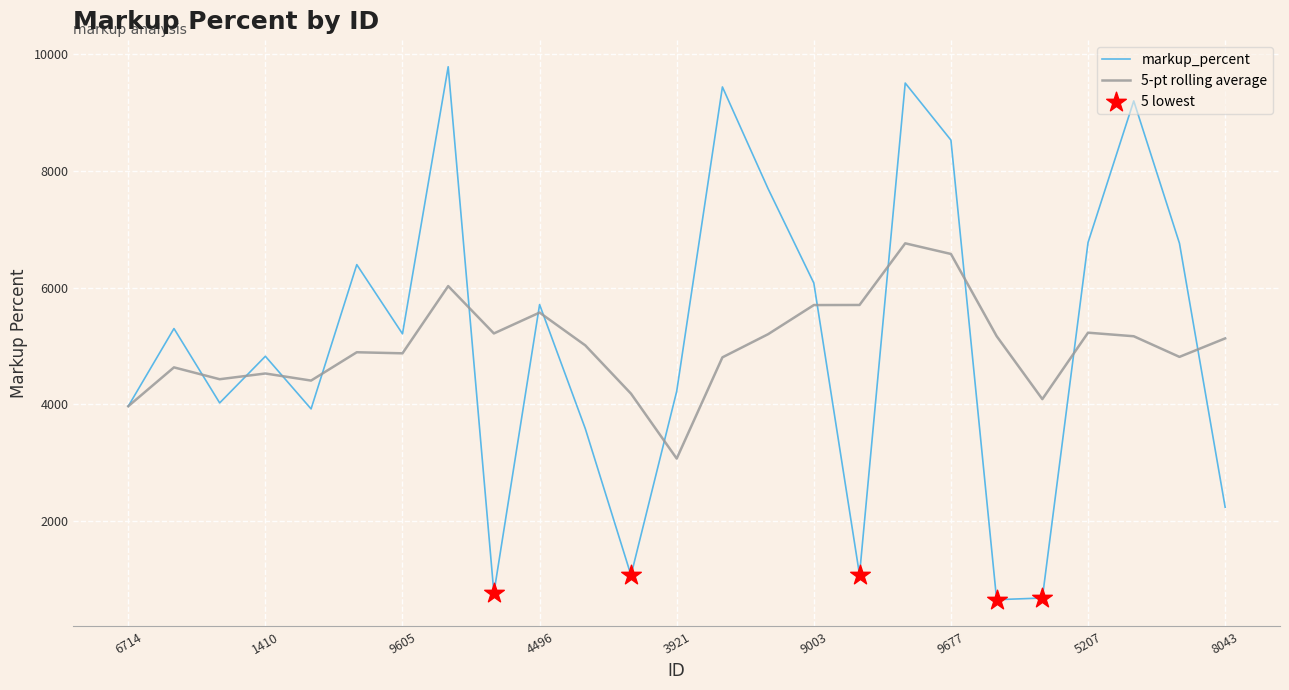

Which series has the largest range (max minus min)?

markup_percent